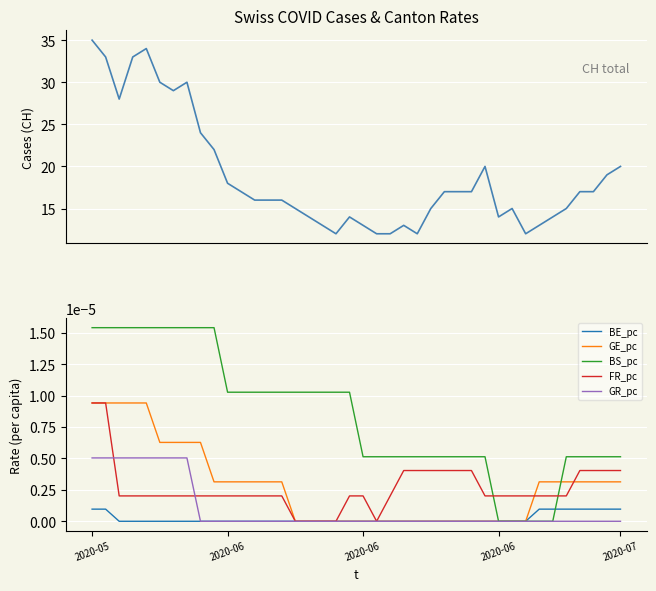

Between which two adjacent categories do BE_pc and BS_pc first intersect?

34 and 35